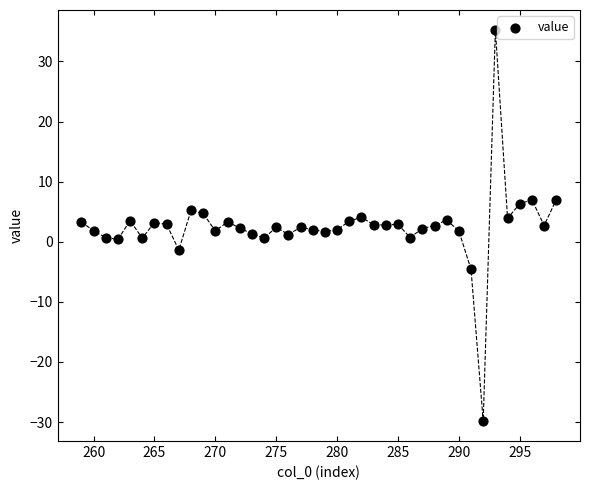

What is the range of Y values (max minus min)?

65.2